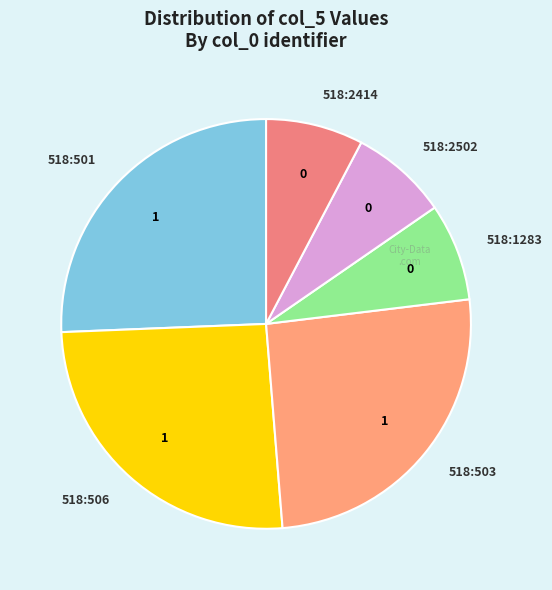

Does 518:1283 account for over 50% of the chart?

No